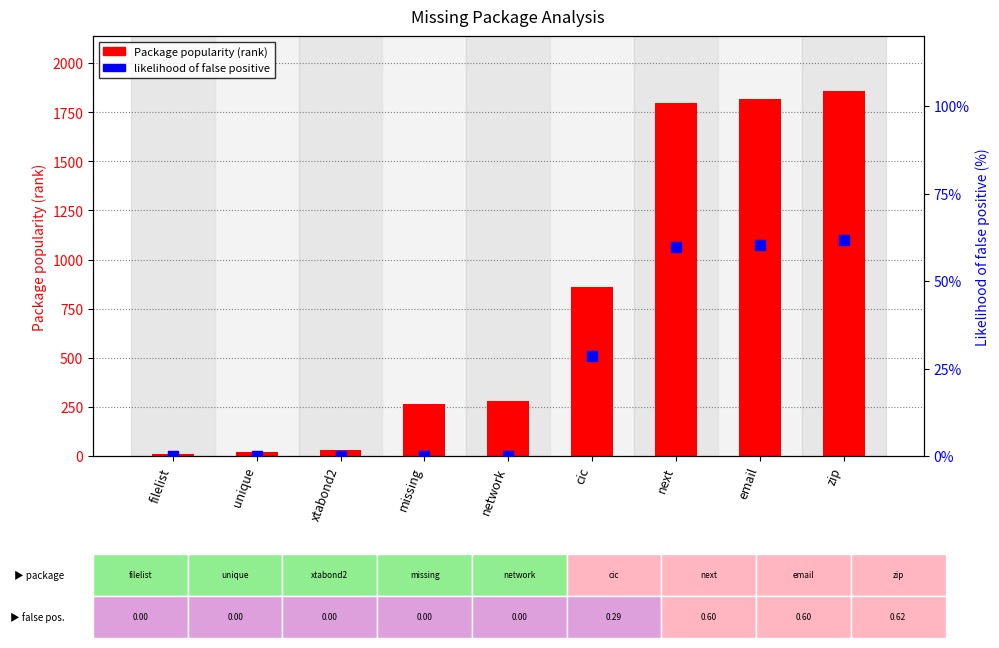

At which category is the sum across all series the highest?

zip